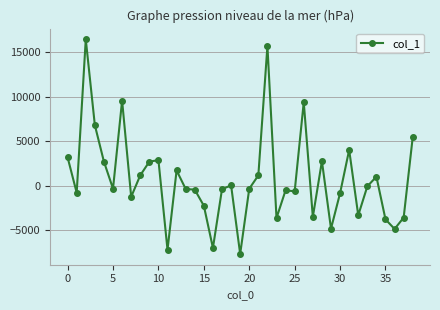

What is the smallest value displayed?

-7639.0